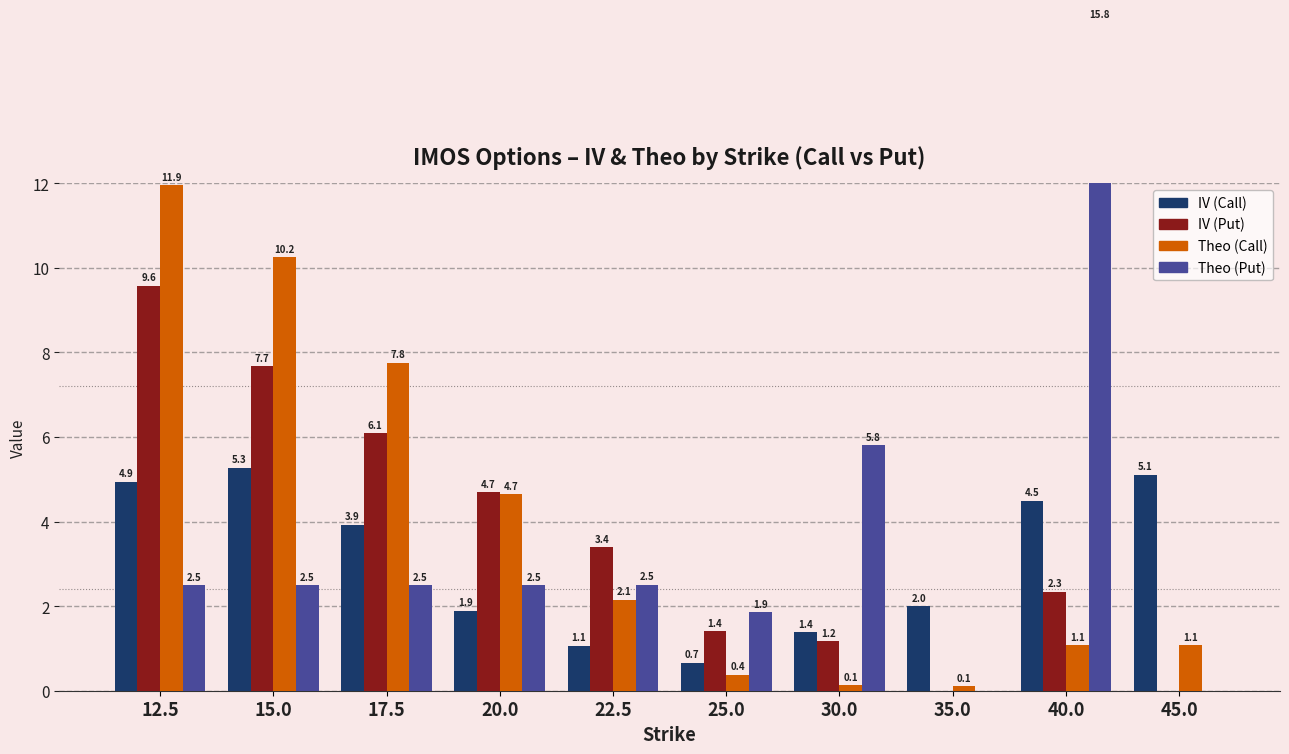

What is the spread (max minus min) of values at 17.5?

5.2